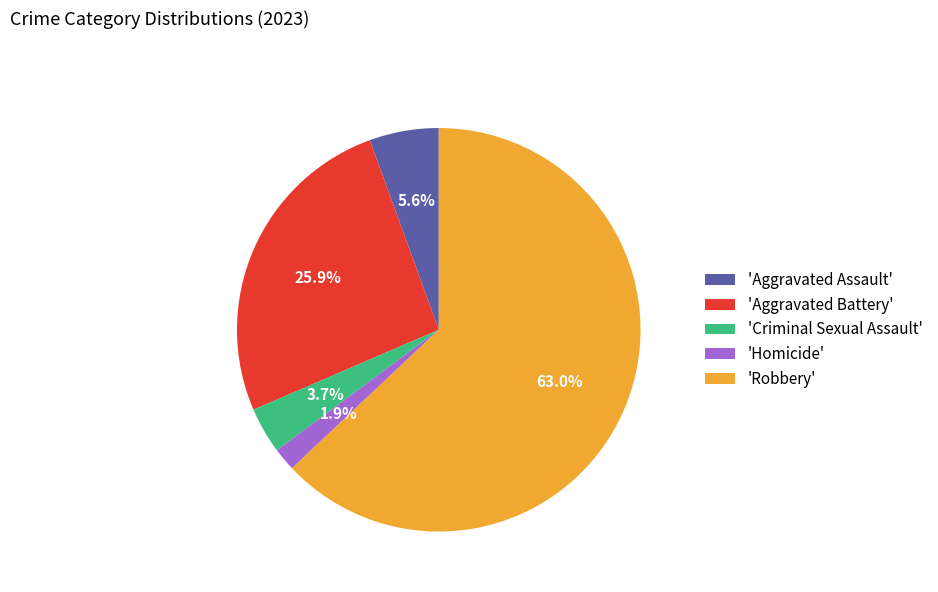

Rank the categories by value from lowest to highest.

'Homicide', 'Criminal Sexual Assault', 'Aggravated Assault', 'Aggravated Battery', 'Robbery'